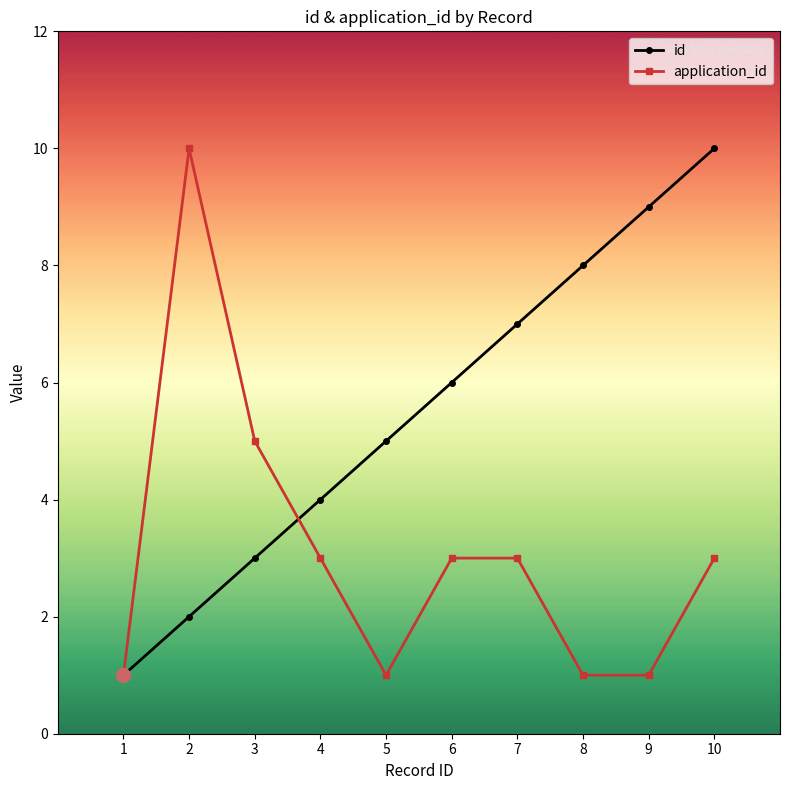

At 2, list the series in order from smallest to largest.

id, application_id